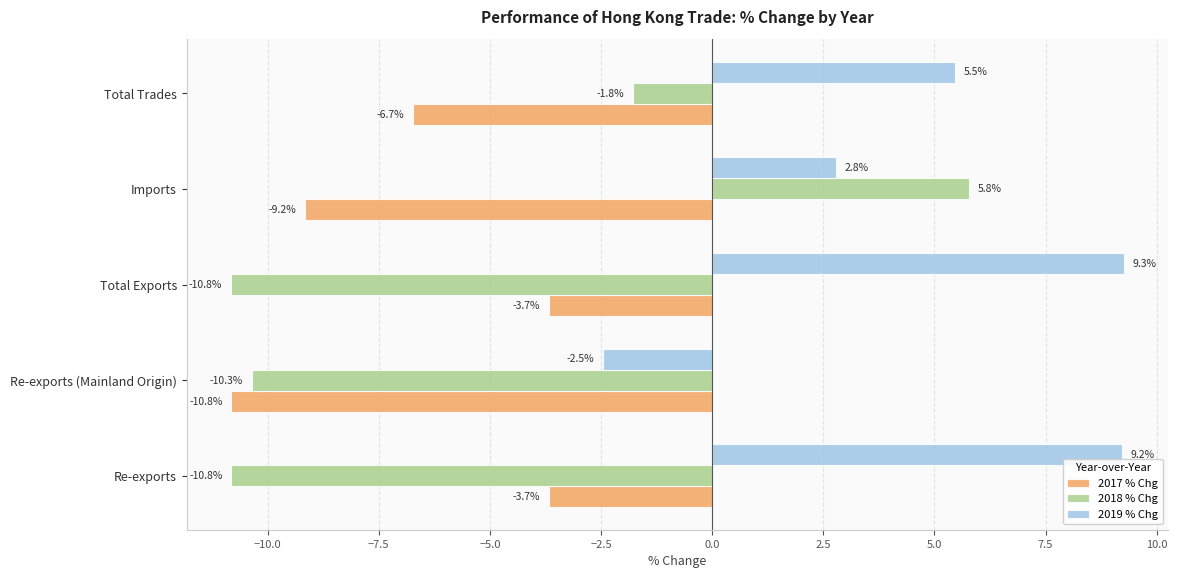

Which series has the largest range (max minus min)?

2018 % Chg